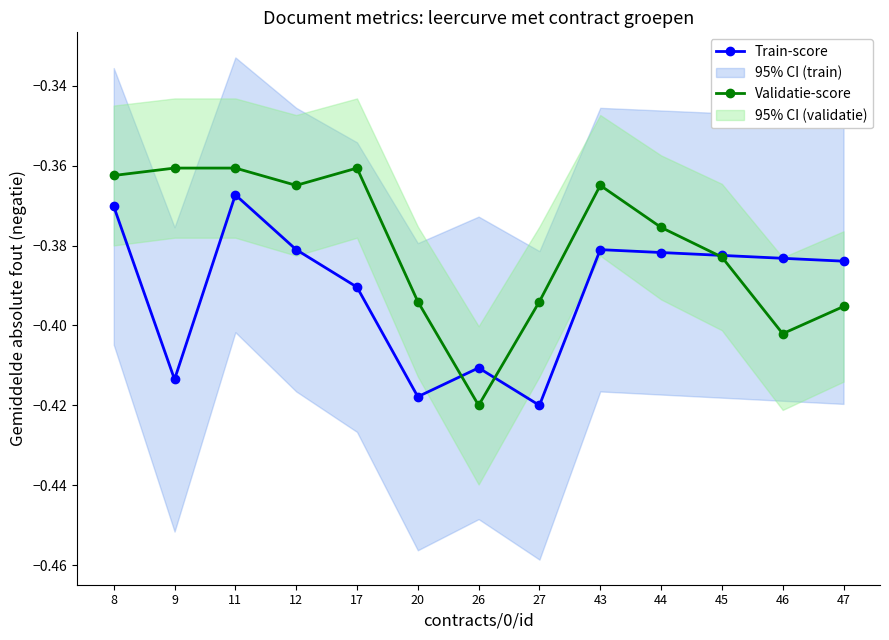

Reading left to right, what are all the values shown in this chart?

Train-score: -0.4	-0.4	-0.4	-0.4	-0.4	-0.4	-0.4	-0.4	-0.4	-0.4	-0.4	-0.4	-0.4
Validatie-score: -0.4	-0.4	-0.4	-0.4	-0.4	-0.4	-0.4	-0.4	-0.4	-0.4	-0.4	-0.4	-0.4